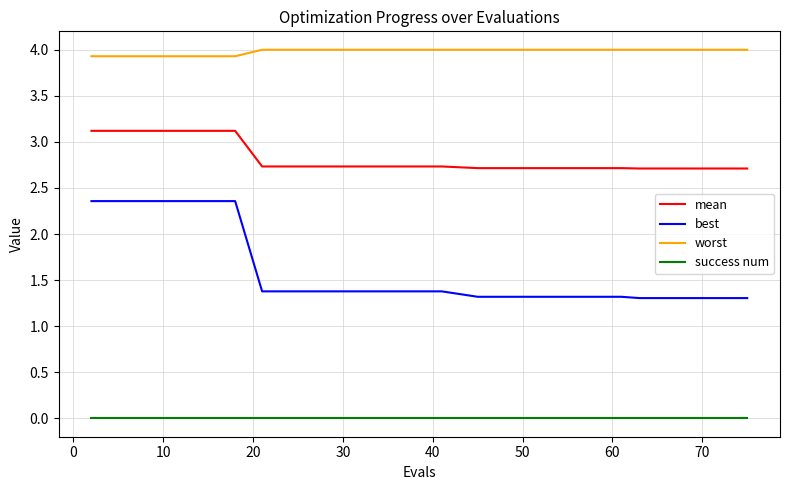

Which series has the largest total across all categories?

worst